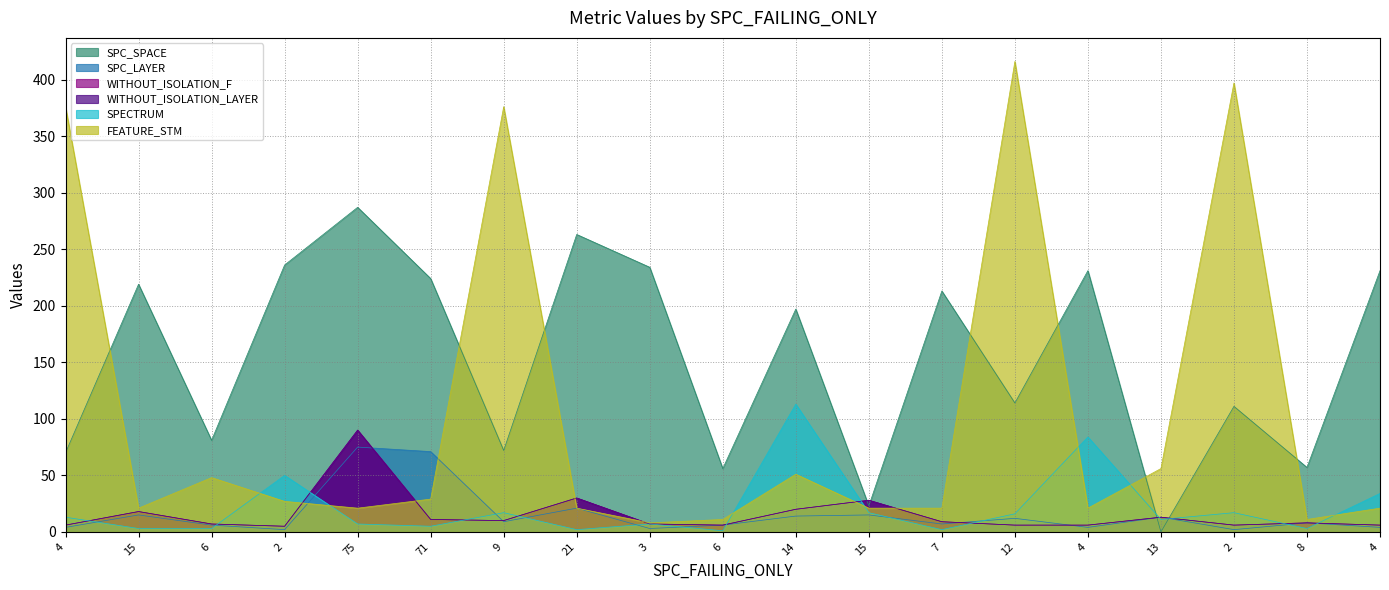

Between which two adjacent categories do SPC_SPACE and SPC_LAYER first intersect?

4 and 13